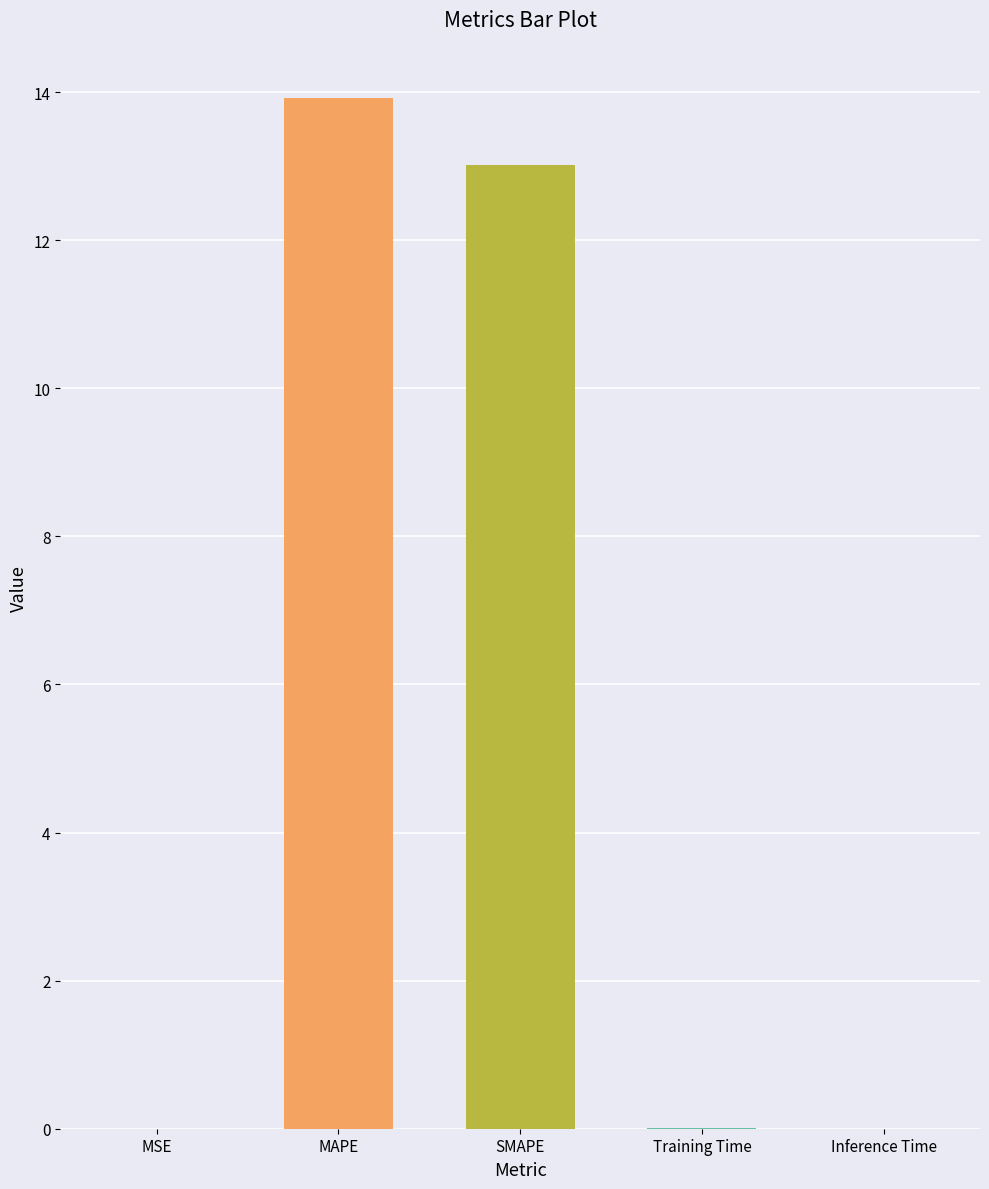

What value does the data have at SMAPE?

13.0